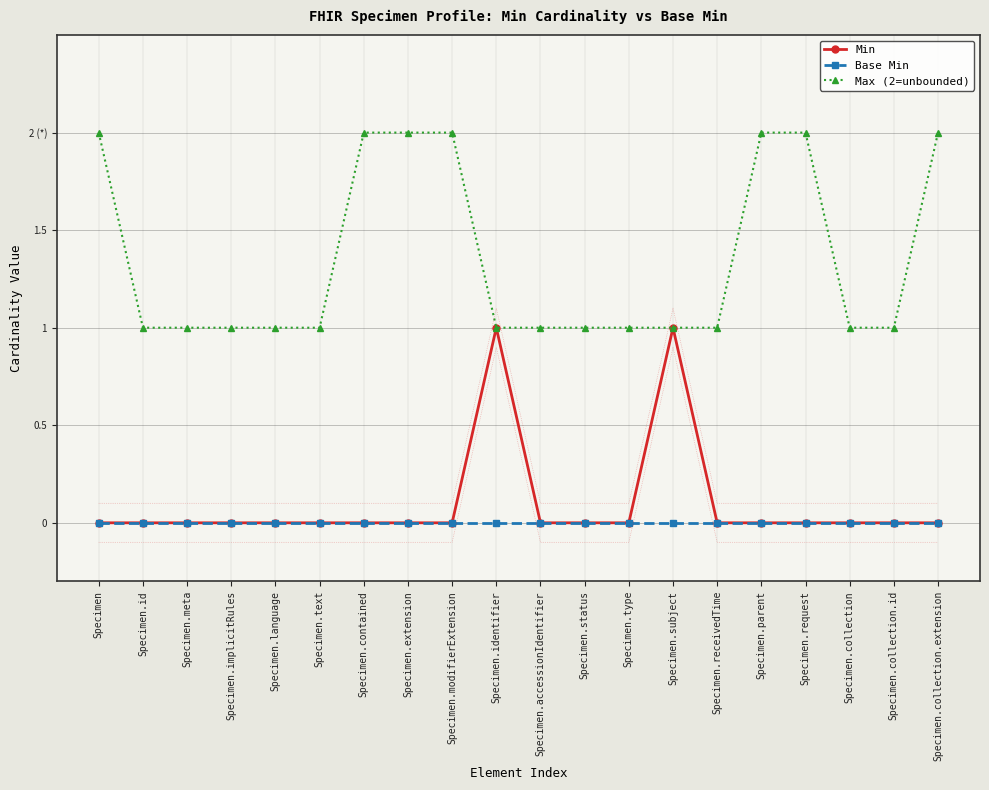

What is the label of the 15th point from the left?

Specimen.receivedTime